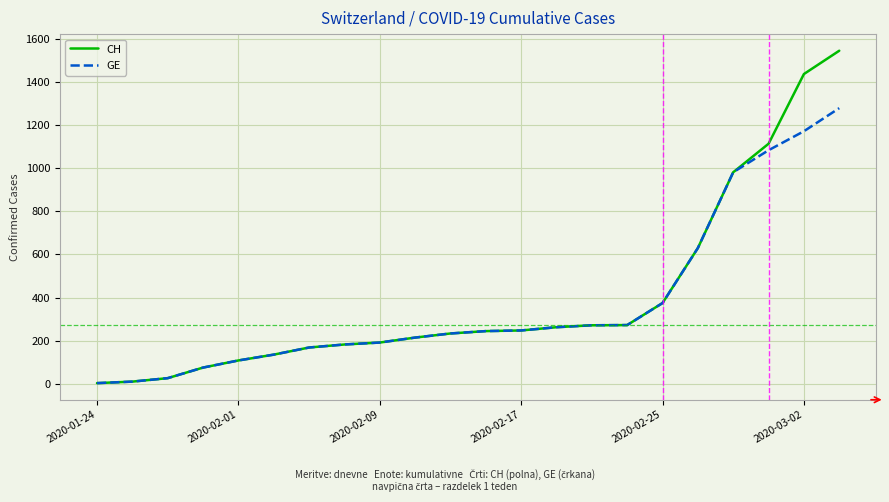

Which series has the largest total across all categories?

CH